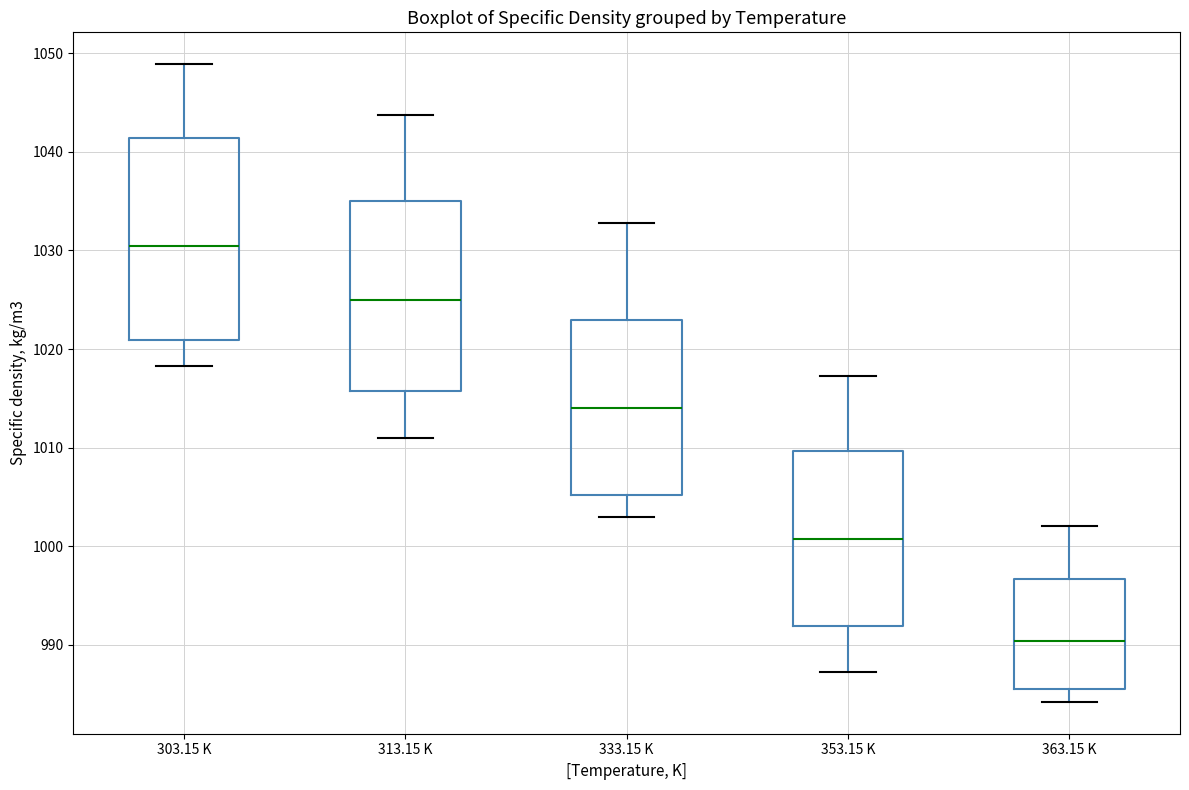

Which box has the highest median line?

303.15 K